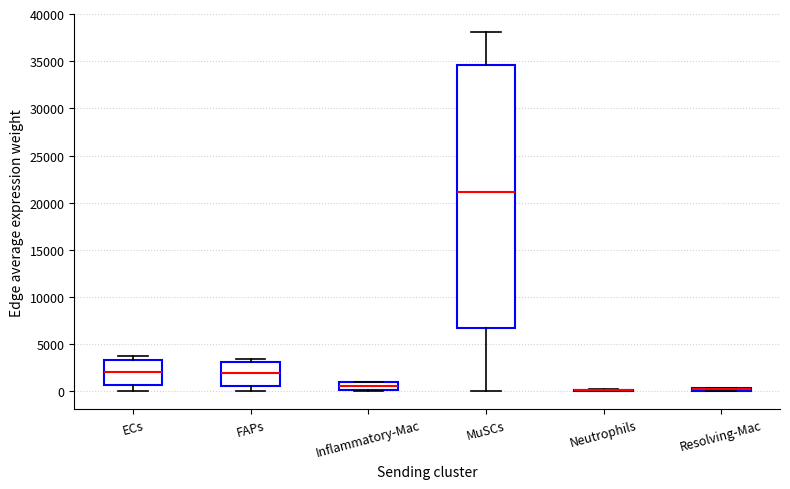

Where does the median line of the box for ECs sit on the y-axis? The values are not printed on the chart, so give them approximately, as read against the axis.

2000